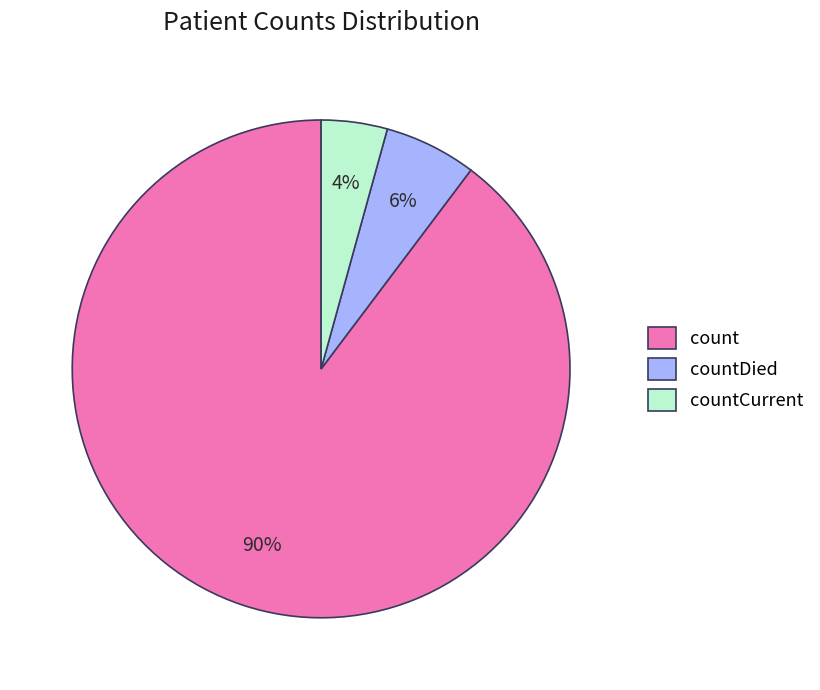

To the nearest percent, what portion does countCurrent represent?

4%